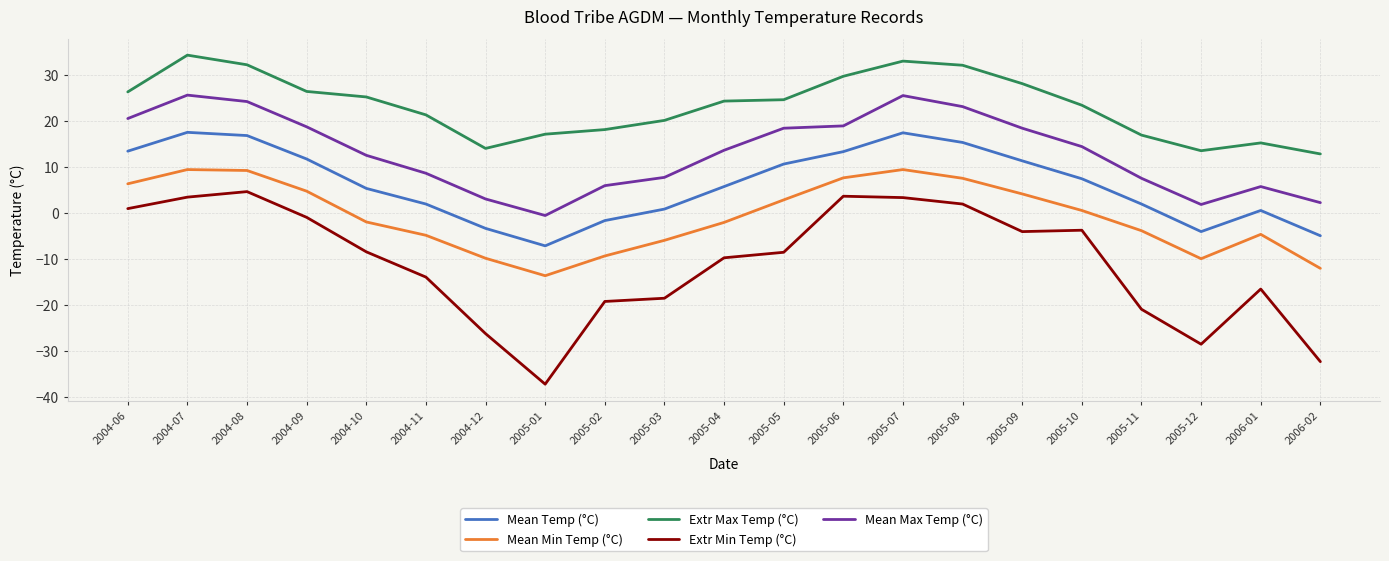

Is this an area chart (filled region under the line)?

No